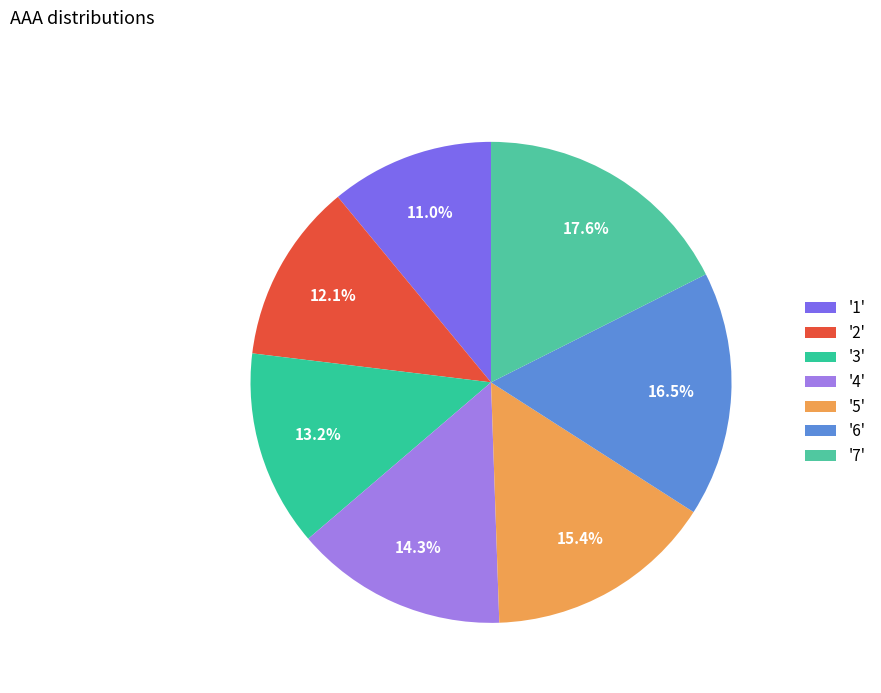

Which slice is the largest?

'7'